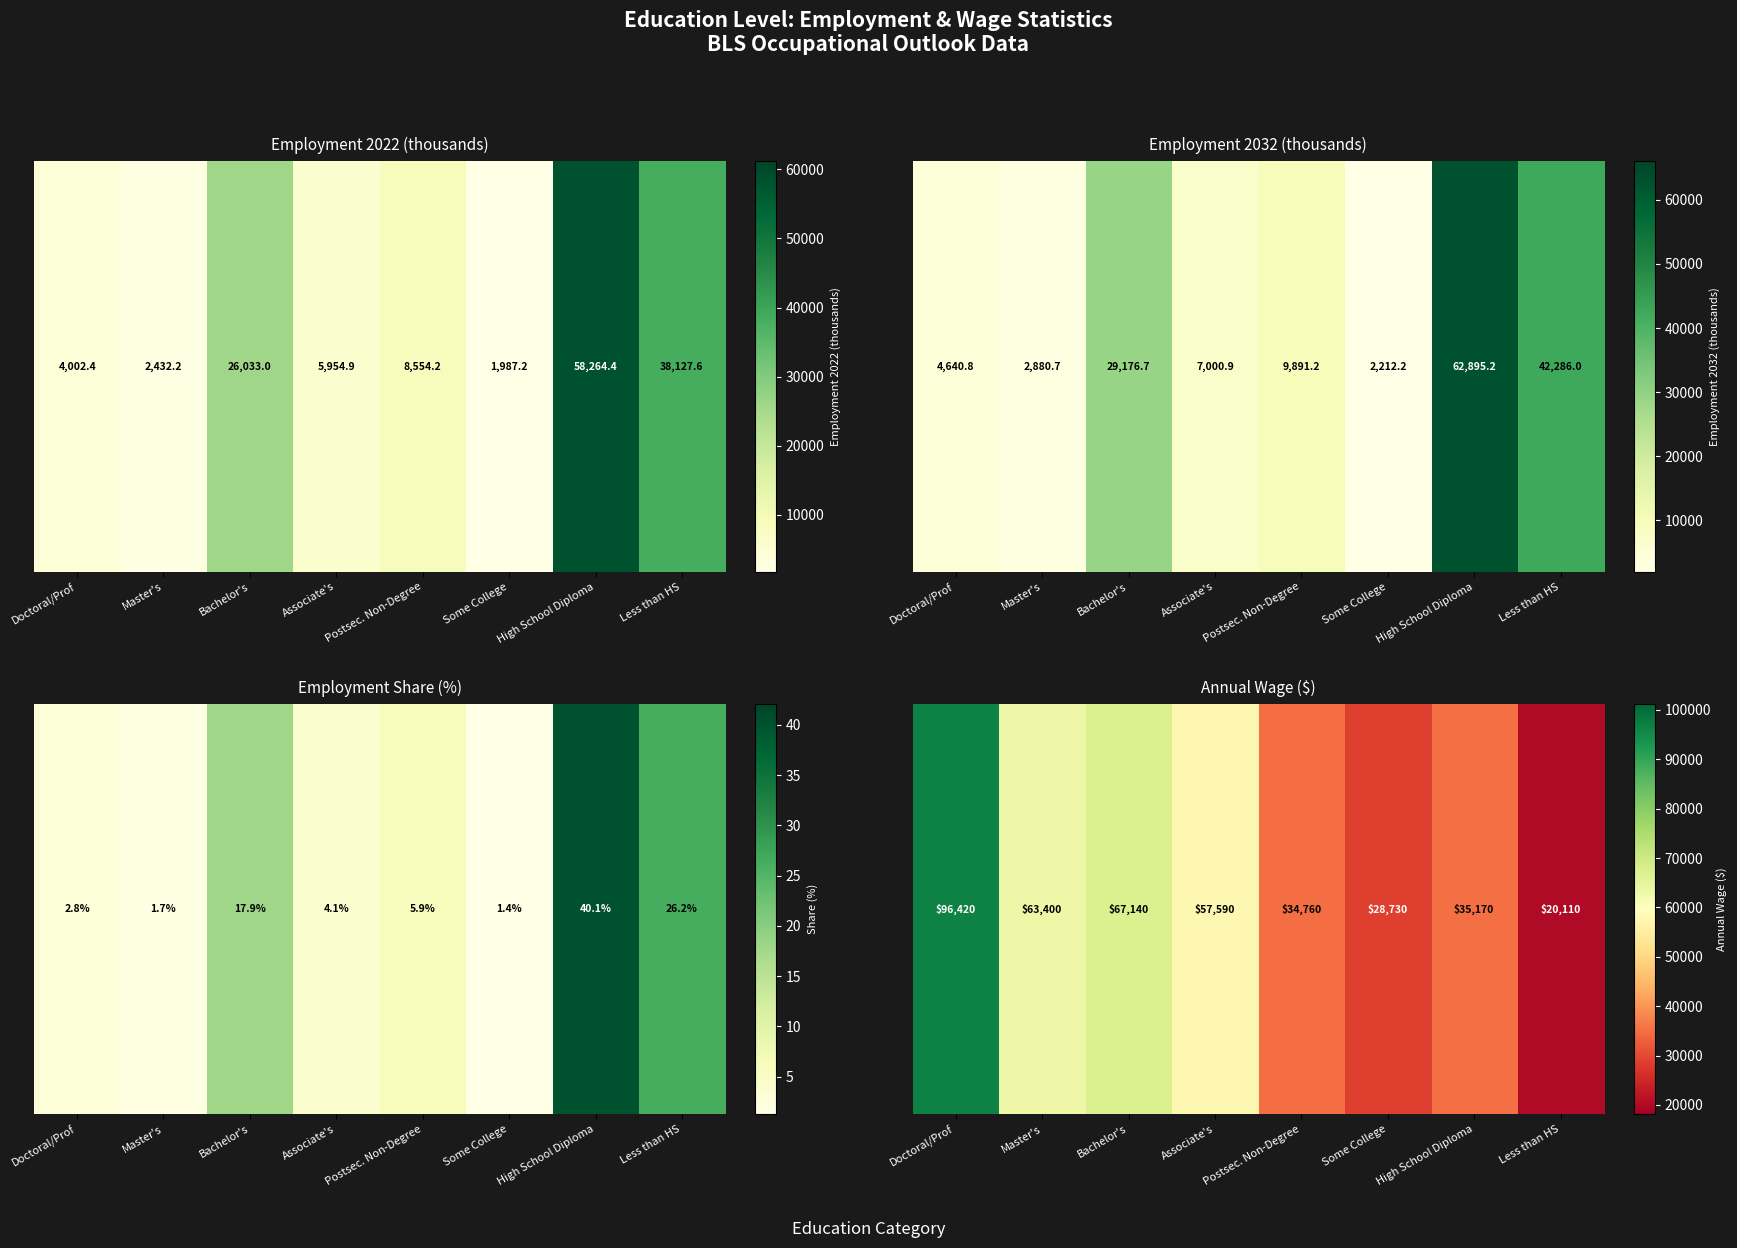

Count the number of data series in this chart.

1